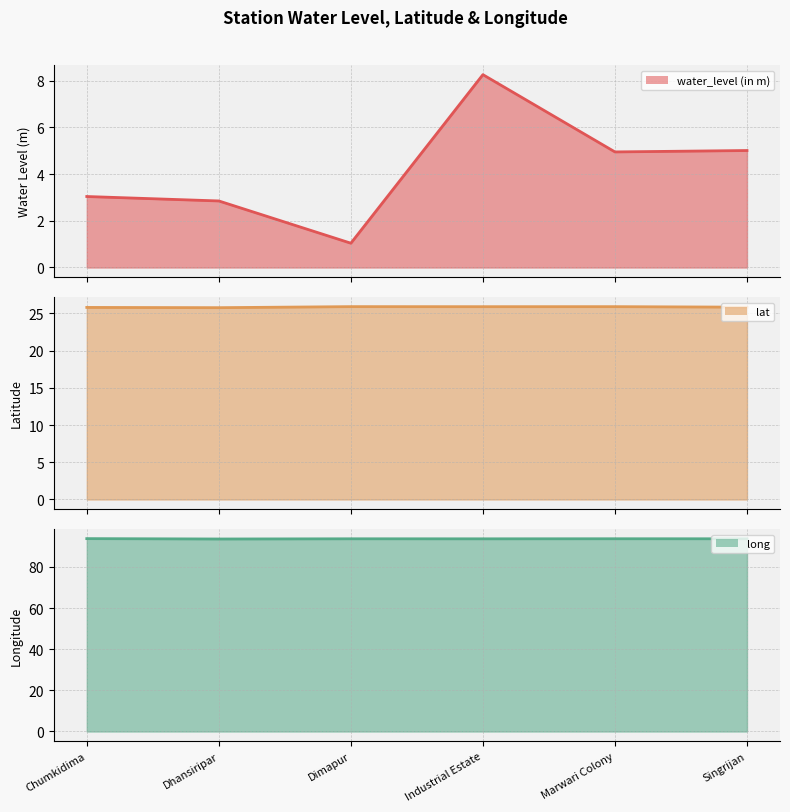

True or false: lat line and long line cross at least once.

False